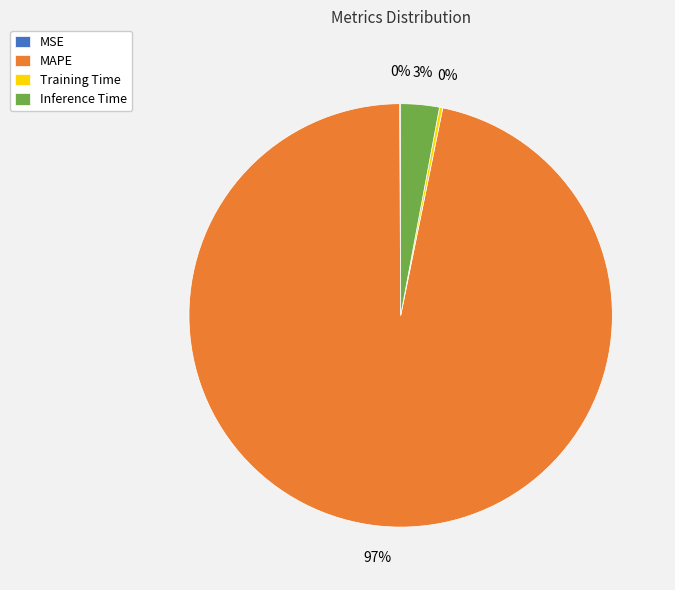

The Inference Time slice represents 17% of the pie. True or false?

False